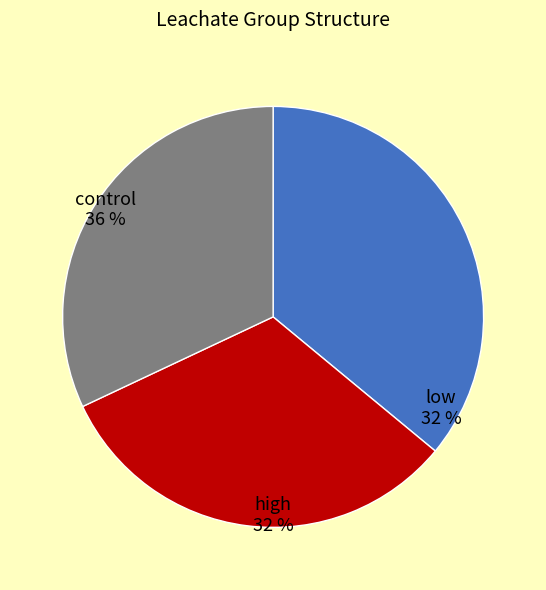

To the nearest percent, what is the average slice percentage?

33%